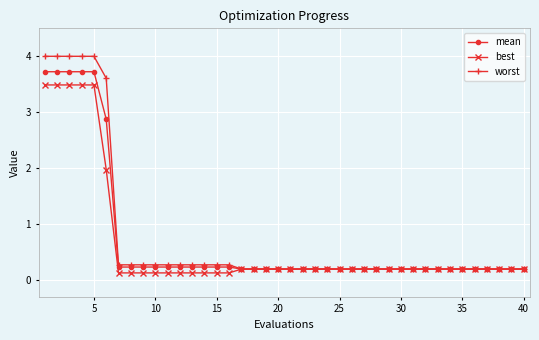

At how many categories does at least one series exceed 3?

6